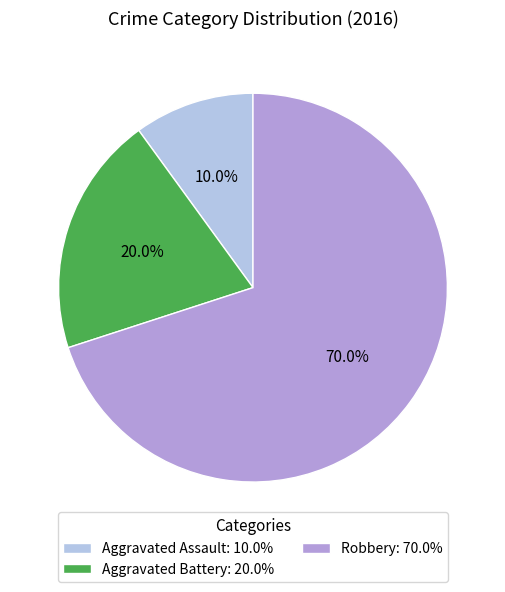

What percentage is the Robbery slice, to the nearest percent?

70%